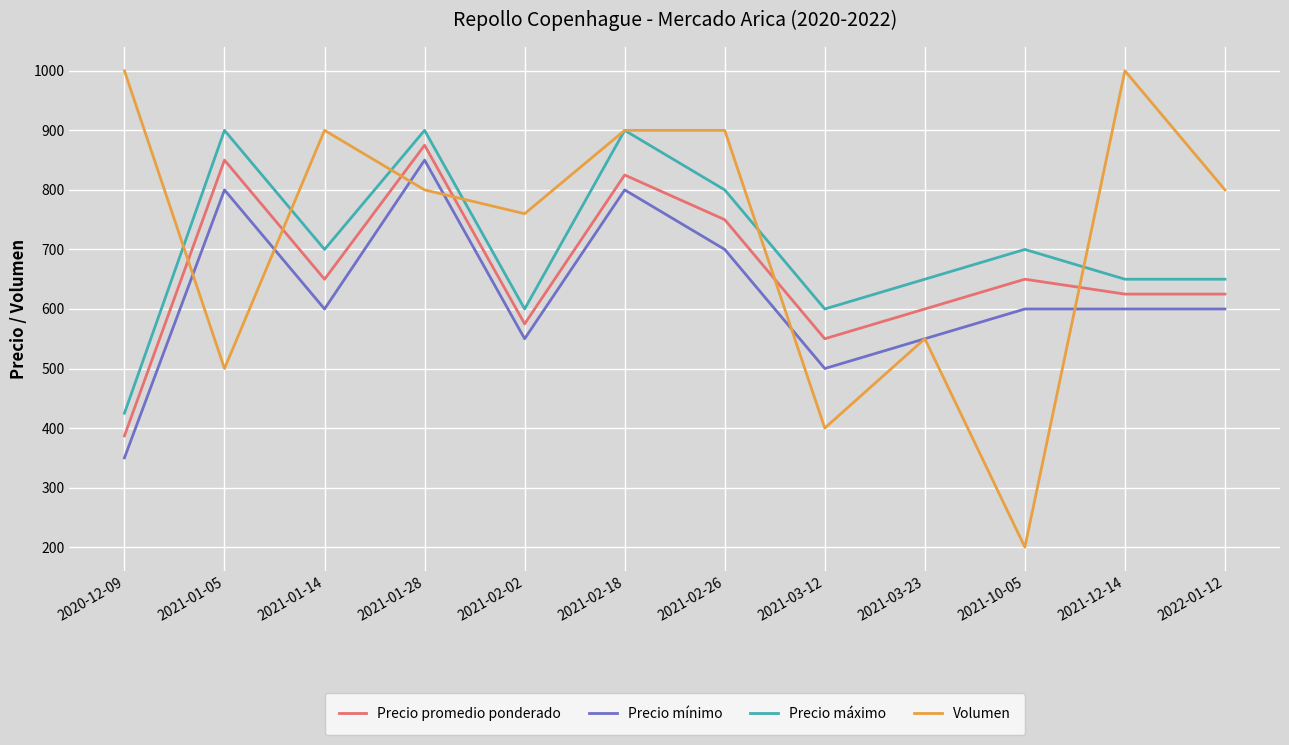

What value does the Precio promedio ponderado series have at 2021-02-26?

750